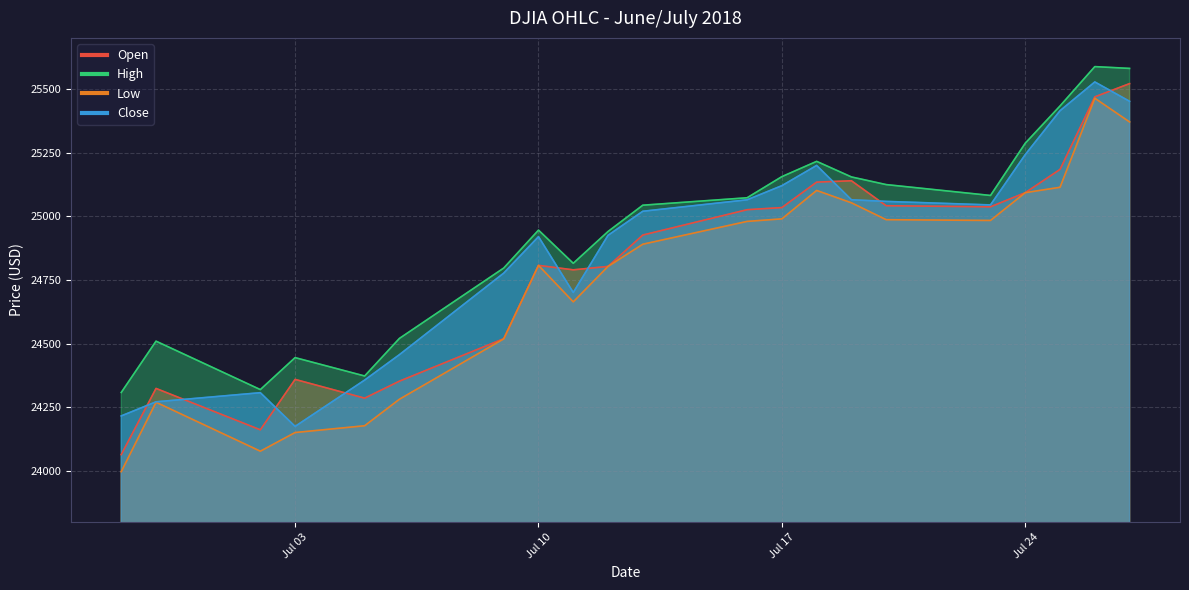

Count the number of categories in the chart.

21